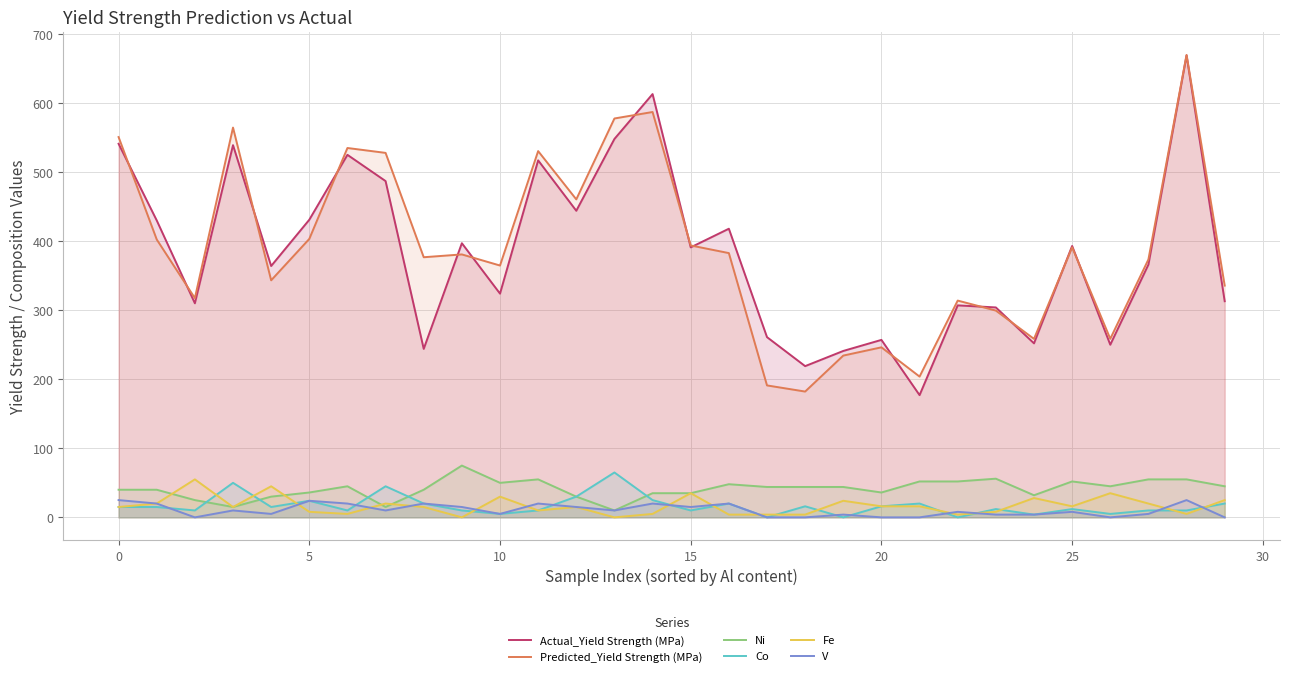

What is the difference between the highest and lowest values at 5?

423.0